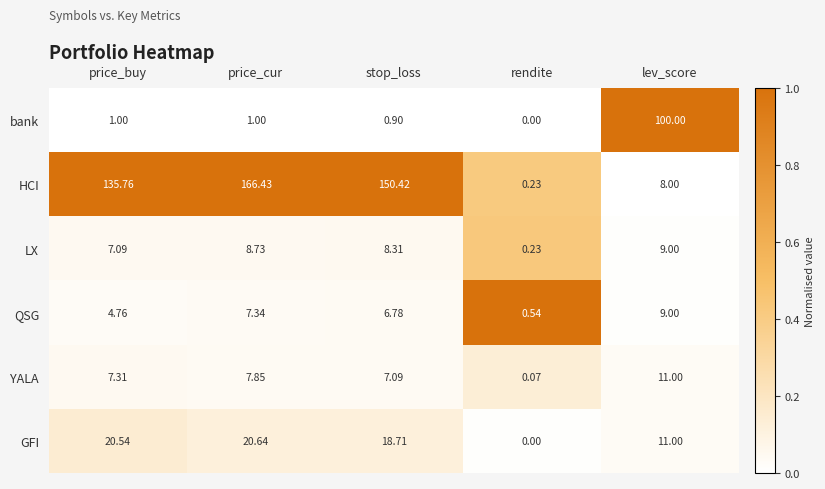

Where is QSG nearest to the value 0?

lev_score